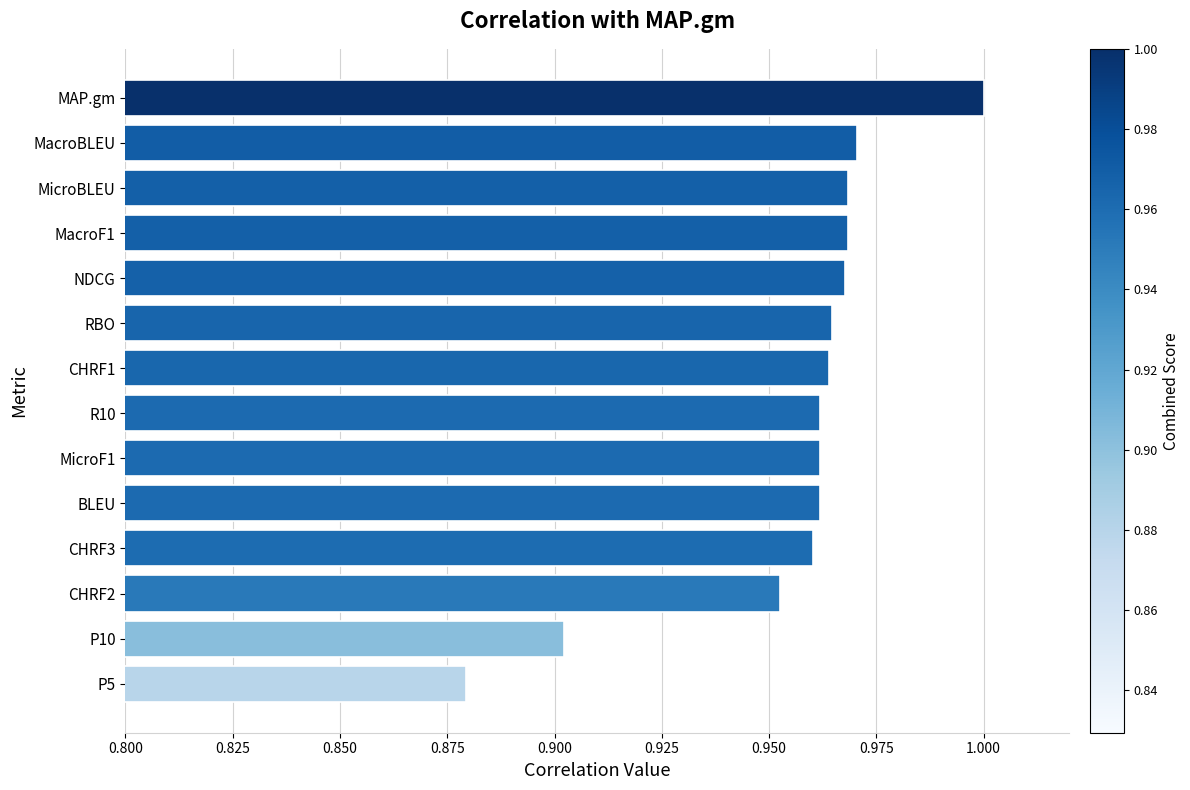

Which has a higher value, P5 or MacroBLEU?

MacroBLEU